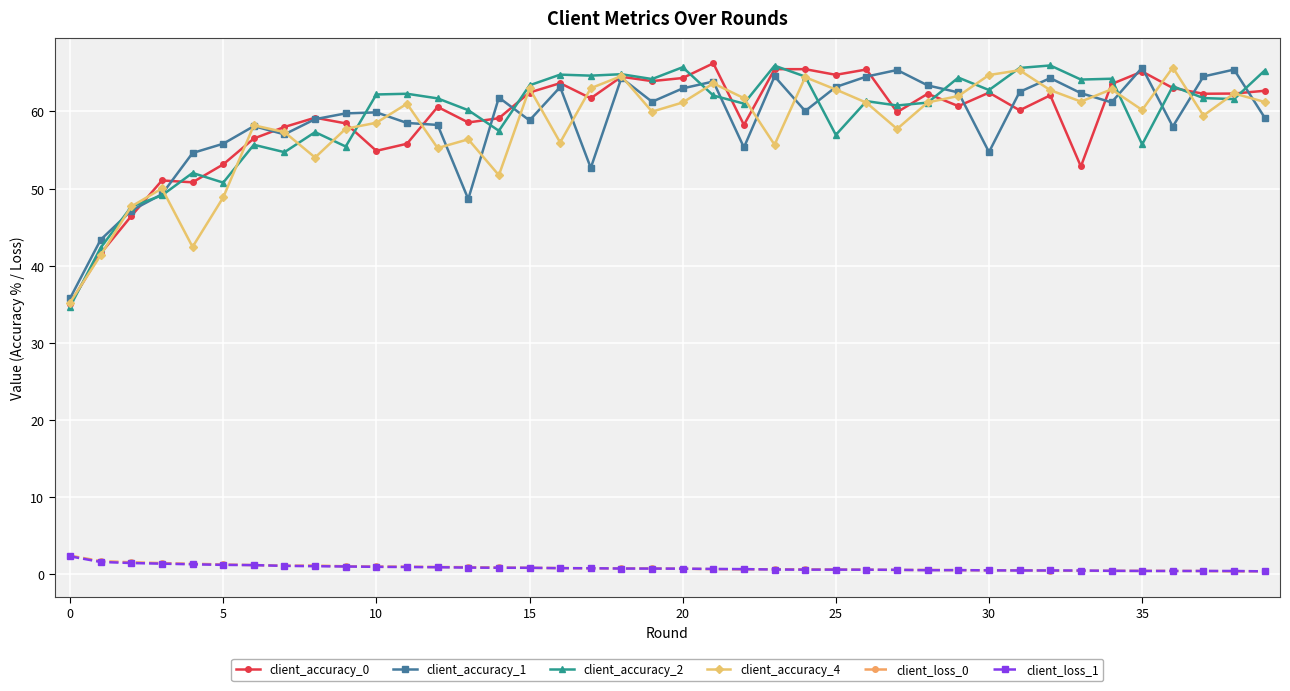

What is the average value of the client_loss_1 series?

0.8